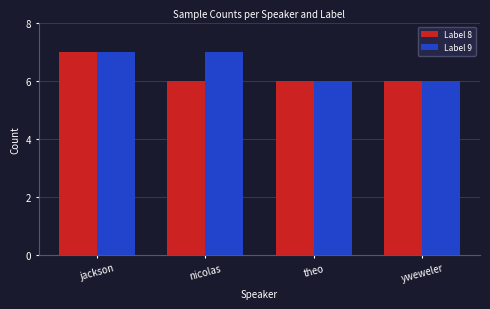

What is the highest value of the Label 9 series?

7